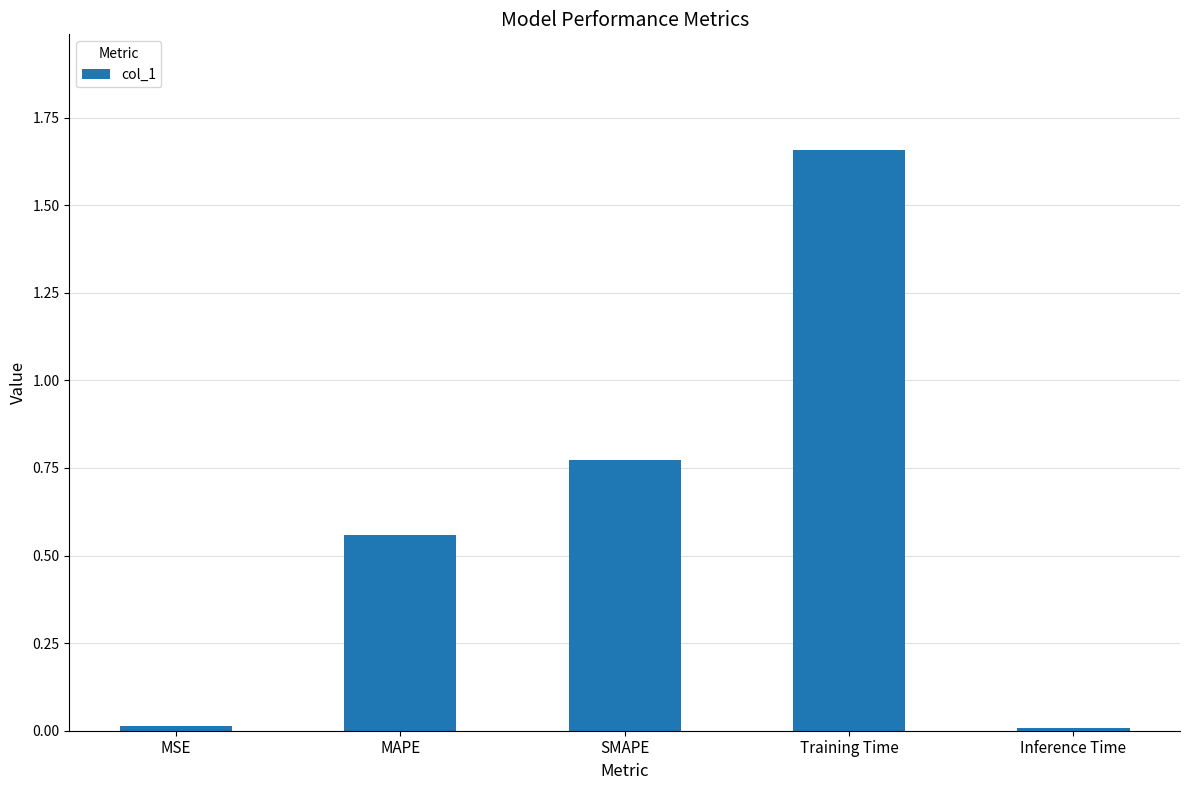

What is the sum of all values?

3.0